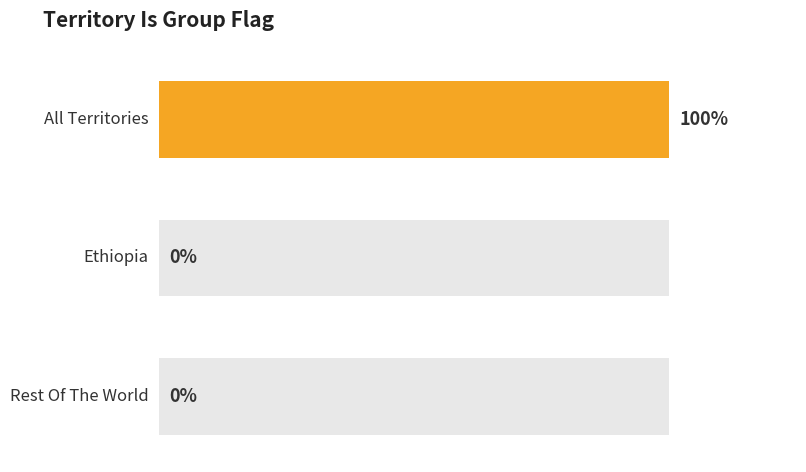

Count the number of categories in the chart.

3